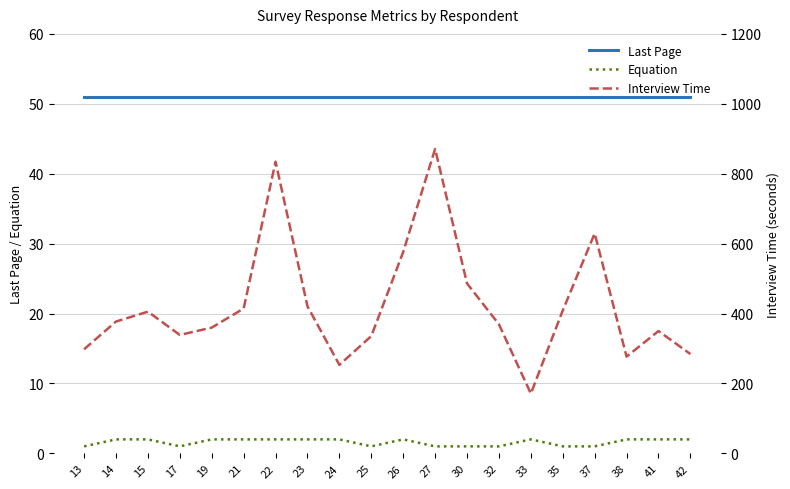

At which category is the sum across all series the highest?

27